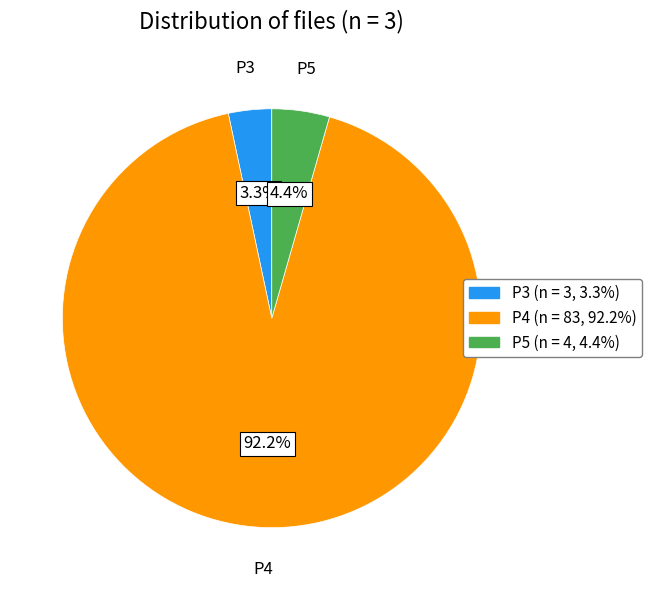

True or false: P3 accounts for 3% of the total.

True